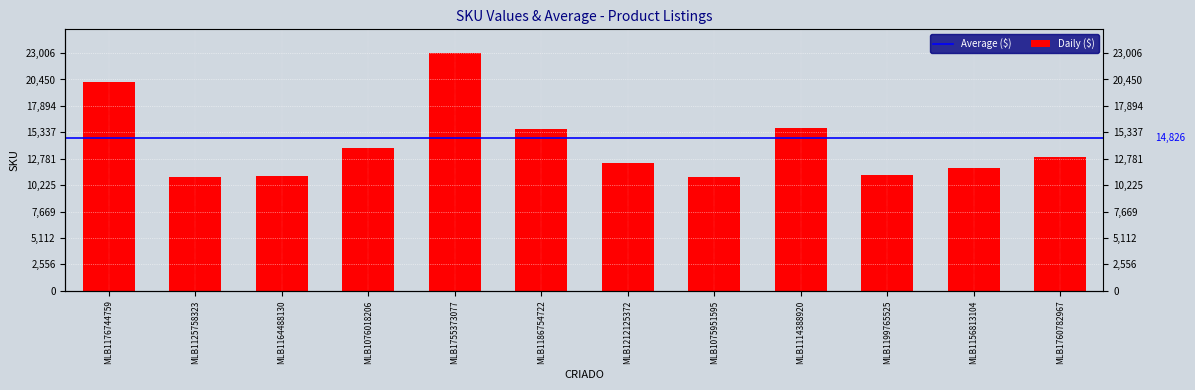

Between MLB1125758323 and MLB1076018206, which is larger?

MLB1076018206